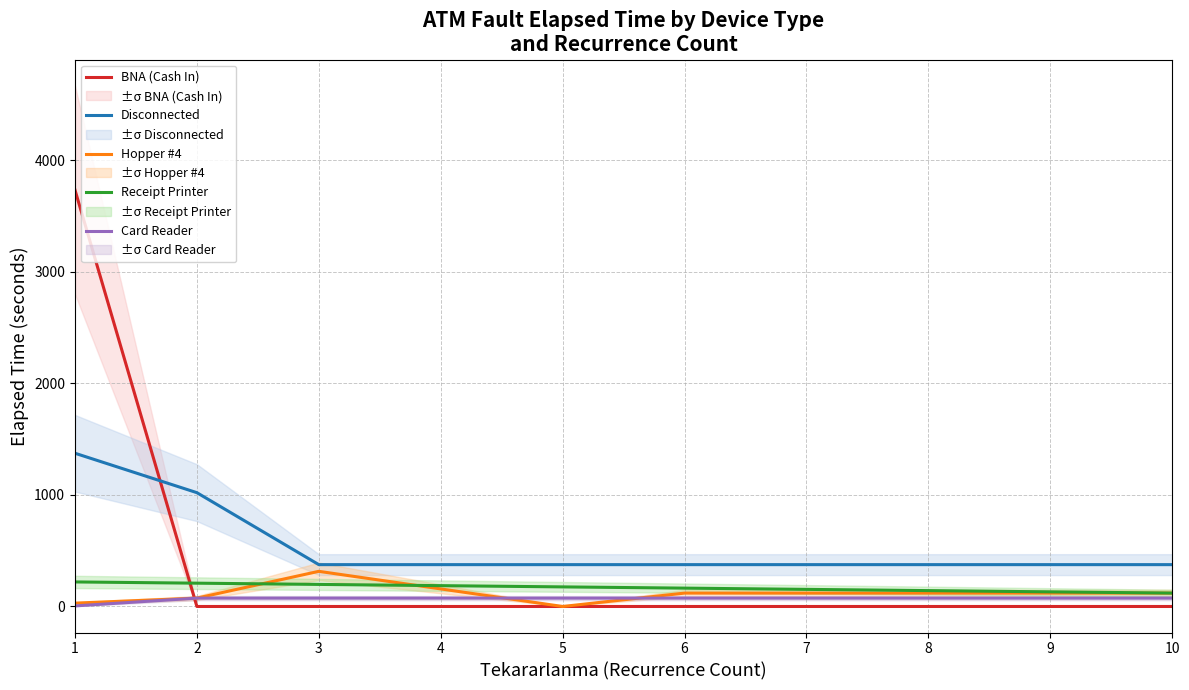

What is the average value of the BNA (Cash In) series?

373.3